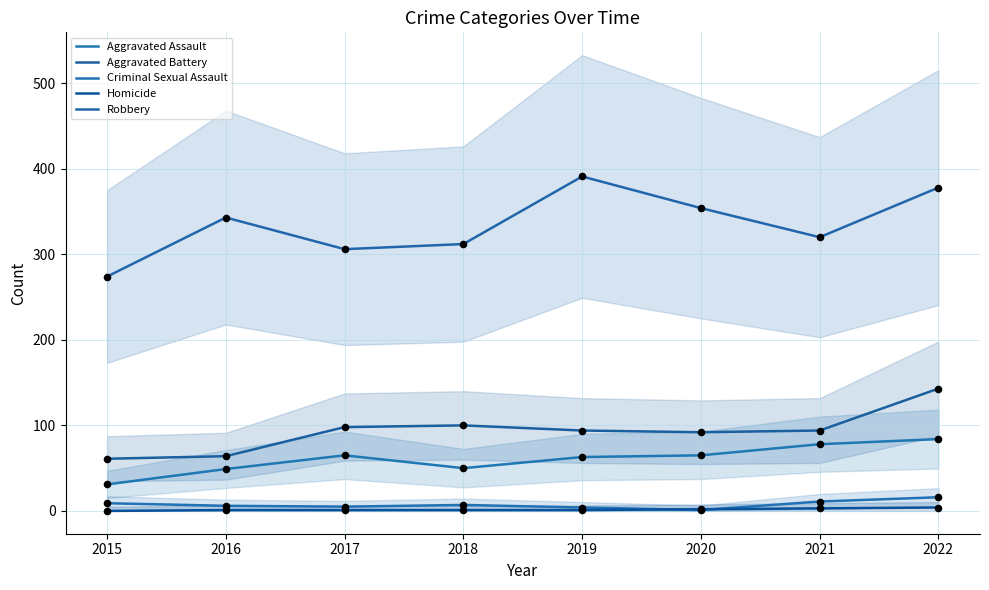

Which series has the largest total across all categories?

Robbery